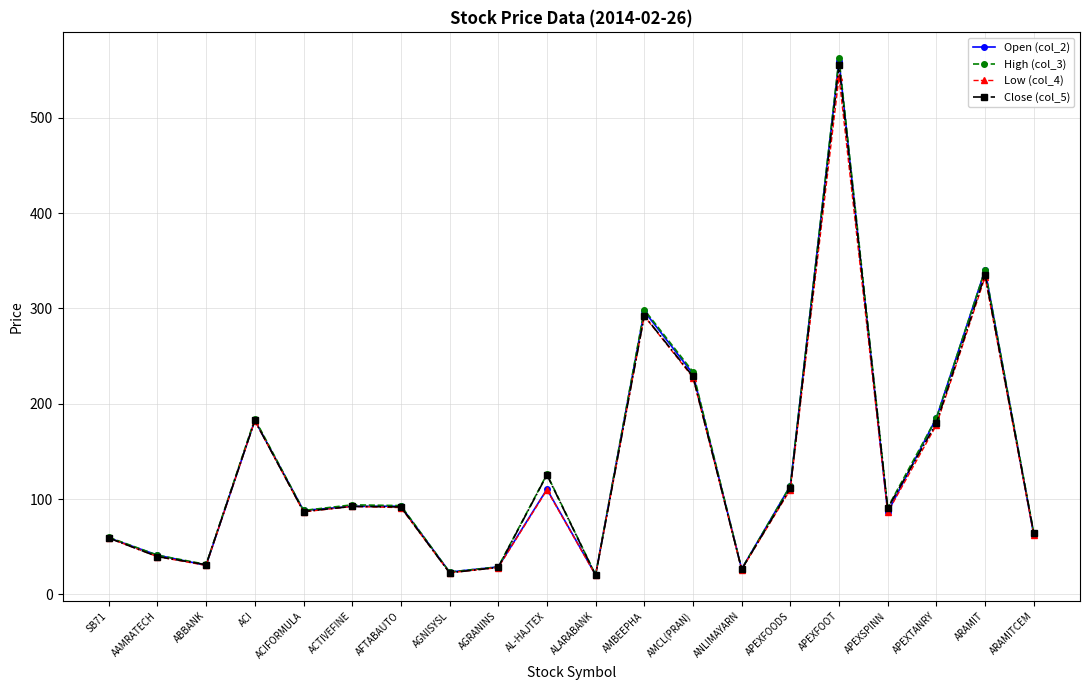

At which label is High (col_3) closest to 291?

AMBEEPHA